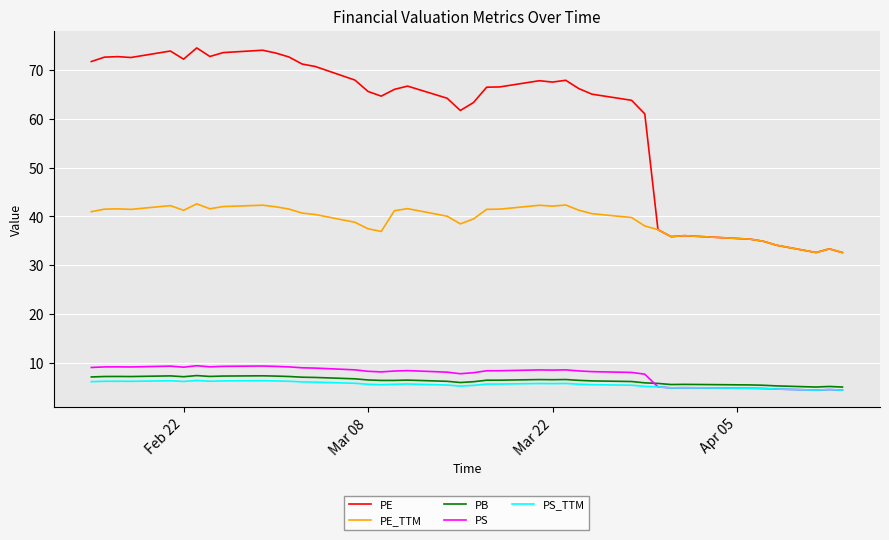

True or false: PE and PS_TTM intersect in this chart.

False